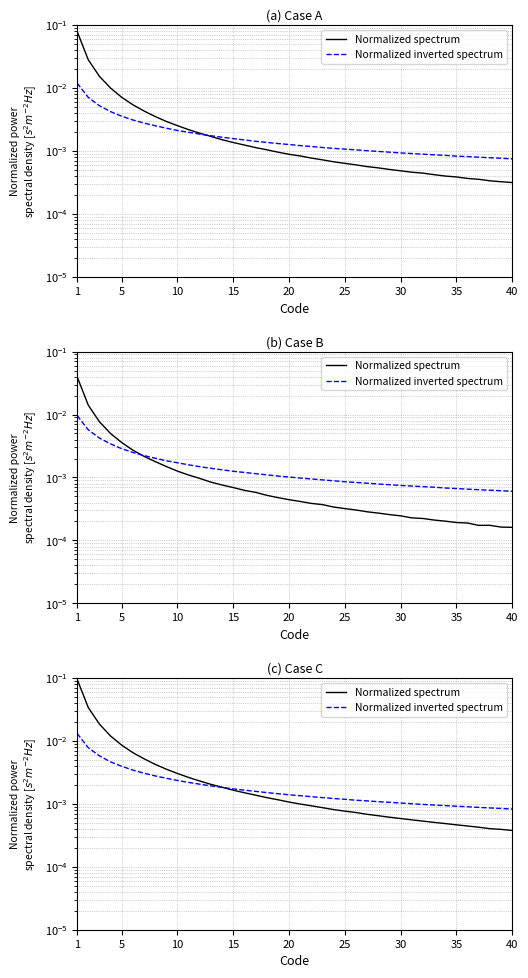

Rank the series by their maximum value, from lowest to highest.

Normalized inverted spectrum, Normalized spectrum